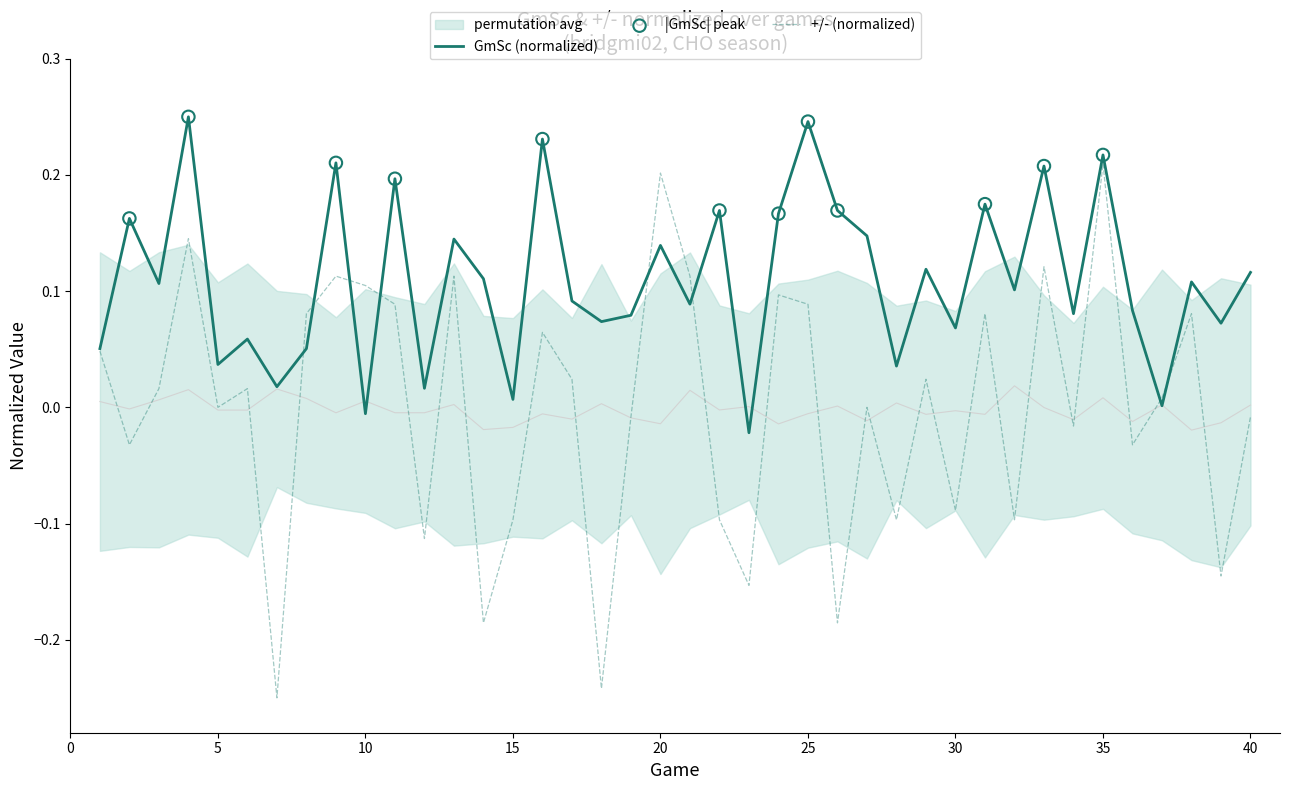

At how many categories does at least one series exceed 0?

39